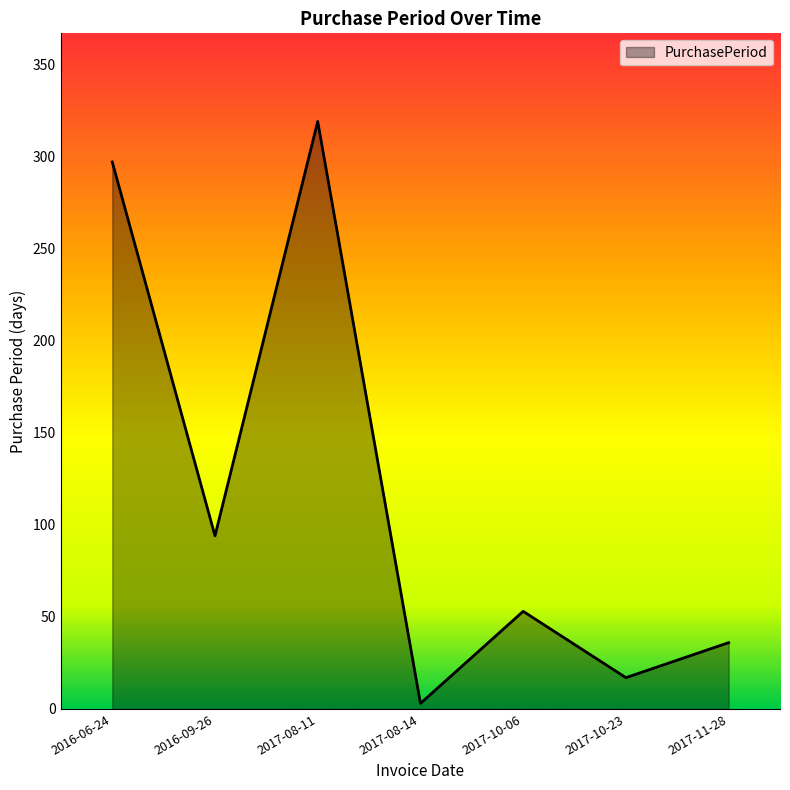

What is the maximum value shown in the chart?

319